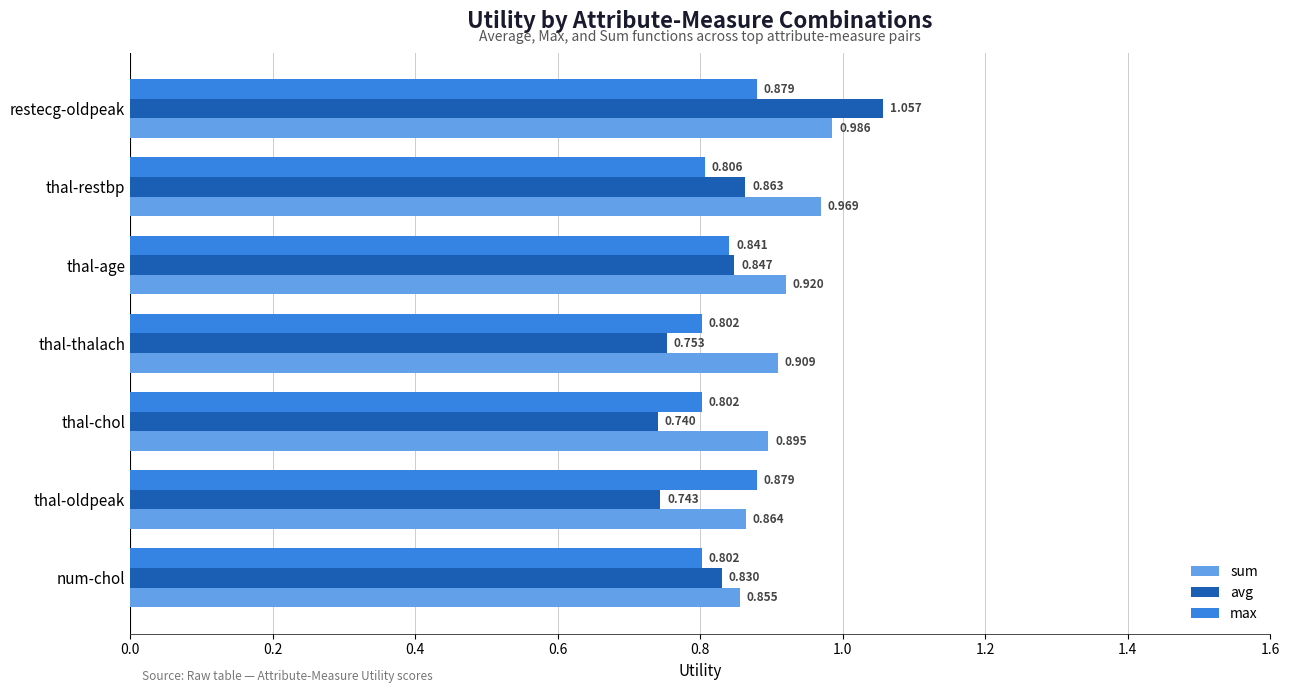

At which category does the chart reach its minimum across all series?

thal-chol